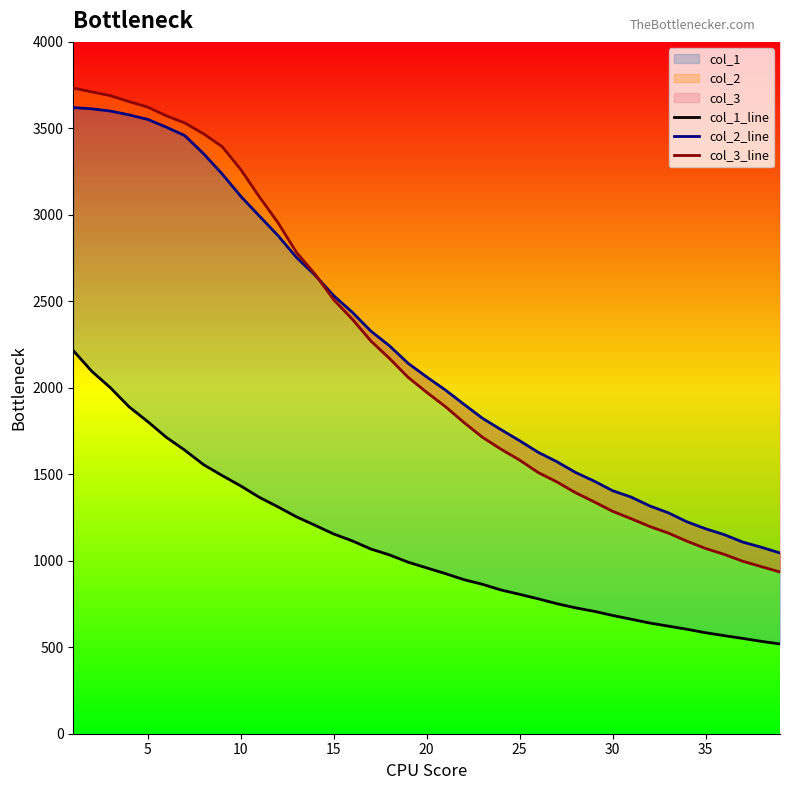

True or false: col_2_line and col_1_line cross at least once.

False